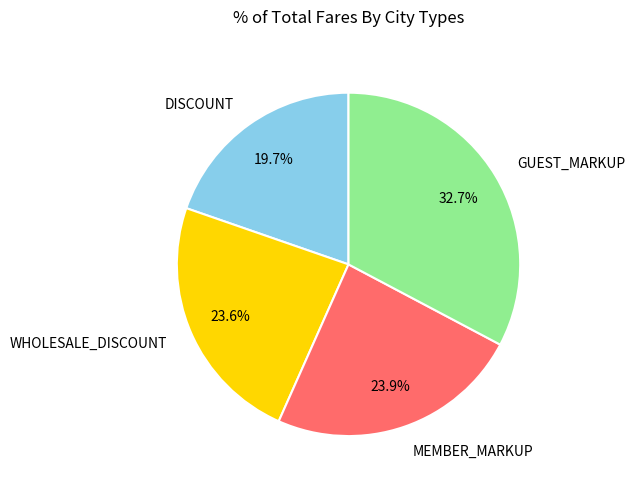

Is there any slice that represents more than half of the pie?

No